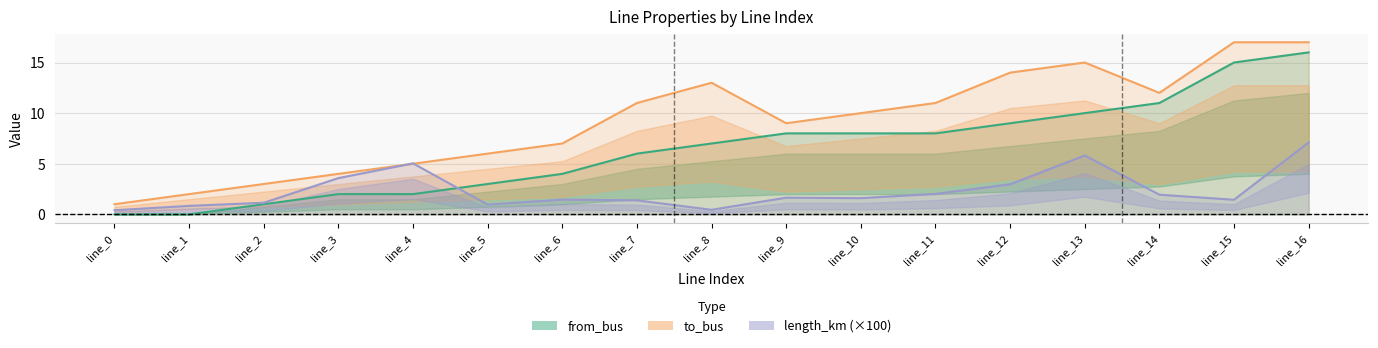

In to_bus, how many points are higher than both neighbors (excluding endpoints)?

2